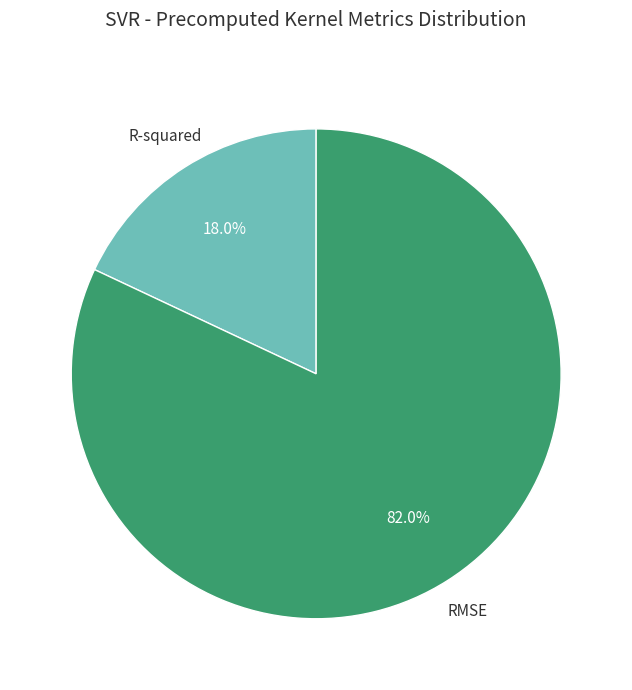

The RMSE slice represents 82% of the pie. True or false?

True